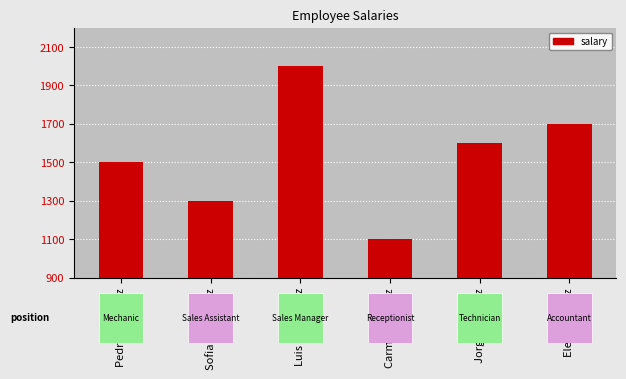

At which category does the chart reach its peak across all series?

Luis Fernandez